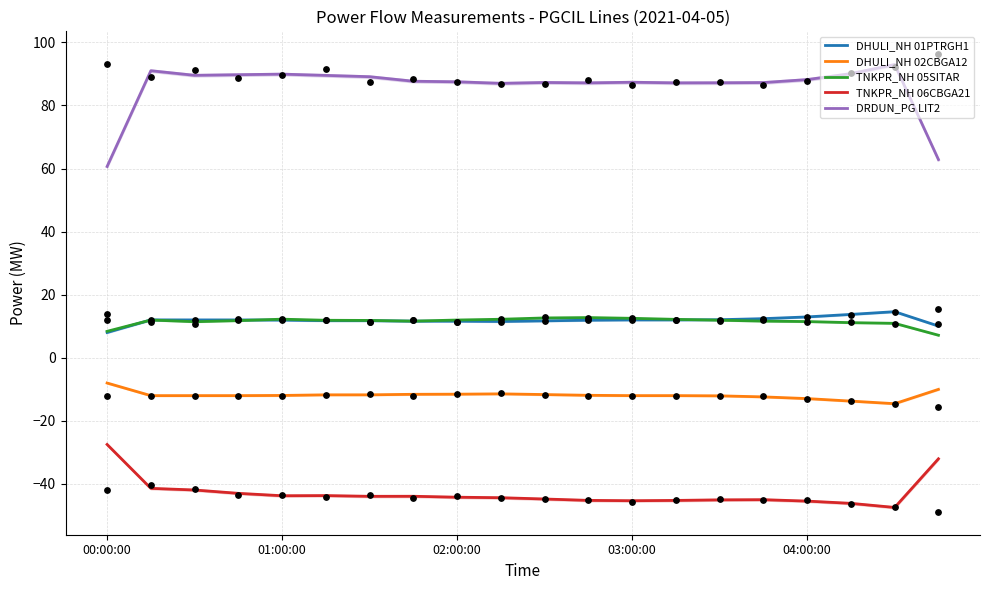

At how many categories does at least one series exceed 89?

8